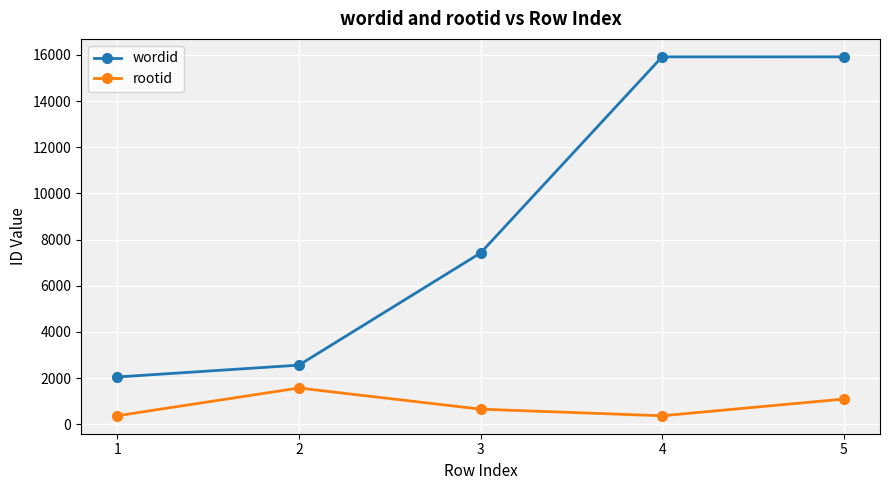

Which series has the largest total across all categories?

wordid